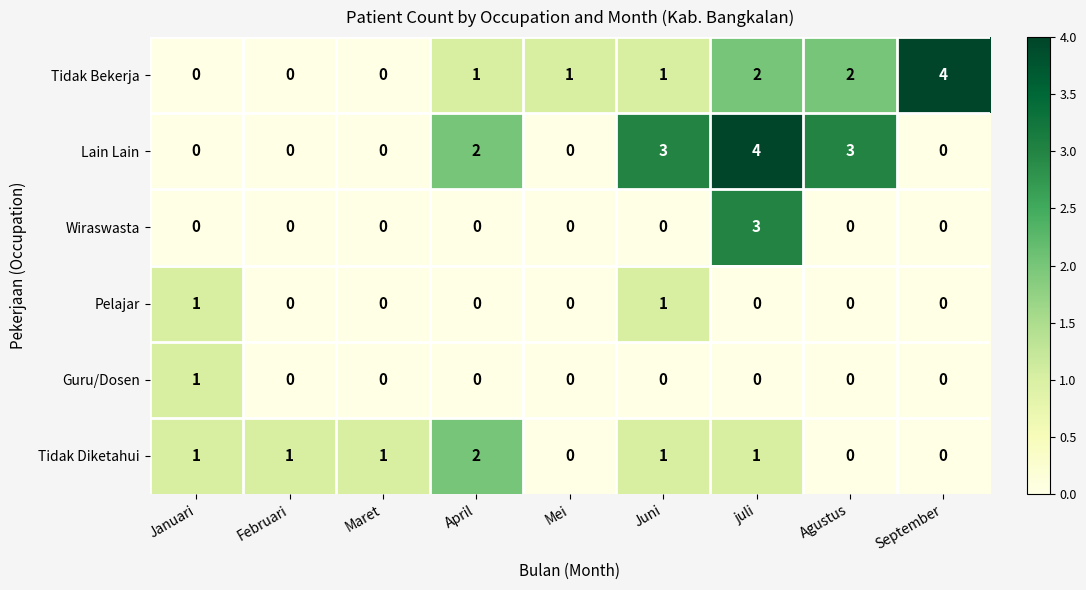

Is the value of Tidak Bekerja at Januari greater than the value of Wiraswasta at juli?

No